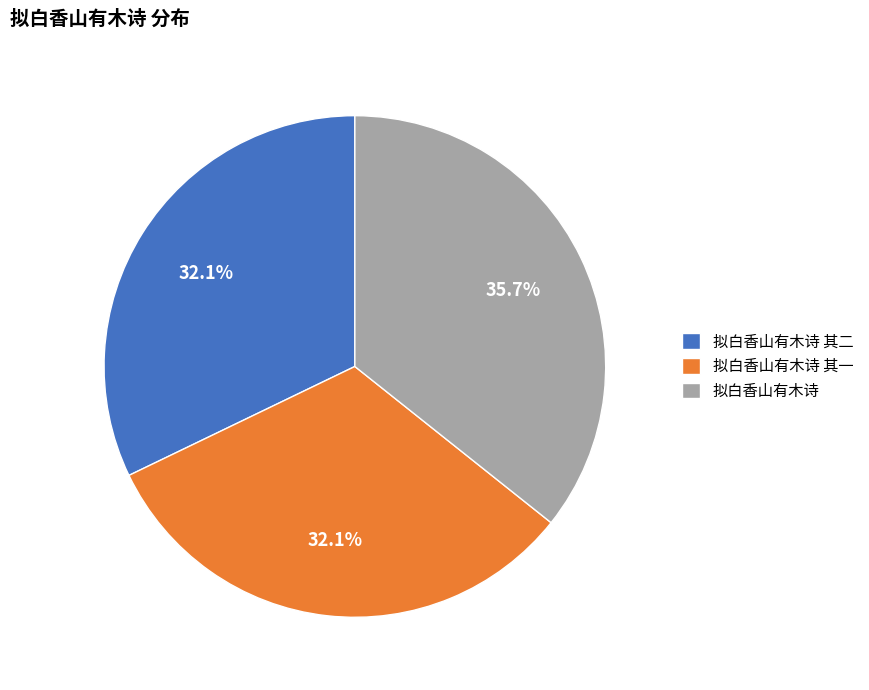

Which has a higher value, 拟白香山有木诗 其二 or 拟白香山有木诗?

拟白香山有木诗